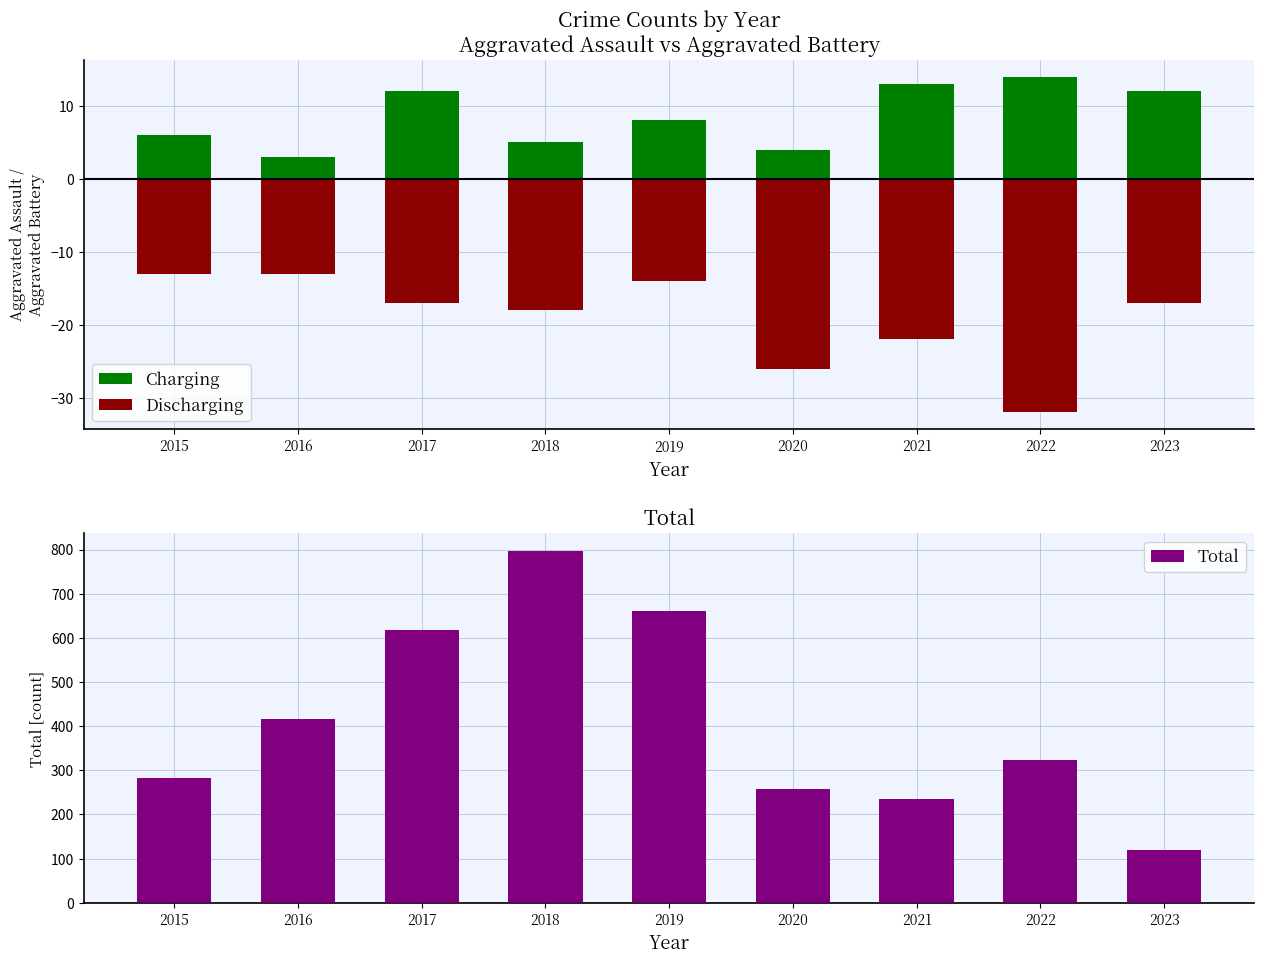

Reading left to right, list all the values displayed in this chart.

Charging: 6	3	12	5	8	4	13	14	12
Discharging: -13	-13	-17	-18	-14	-26	-22	-32	-17
Total: 282	416	617	797	660	258	234	324	120